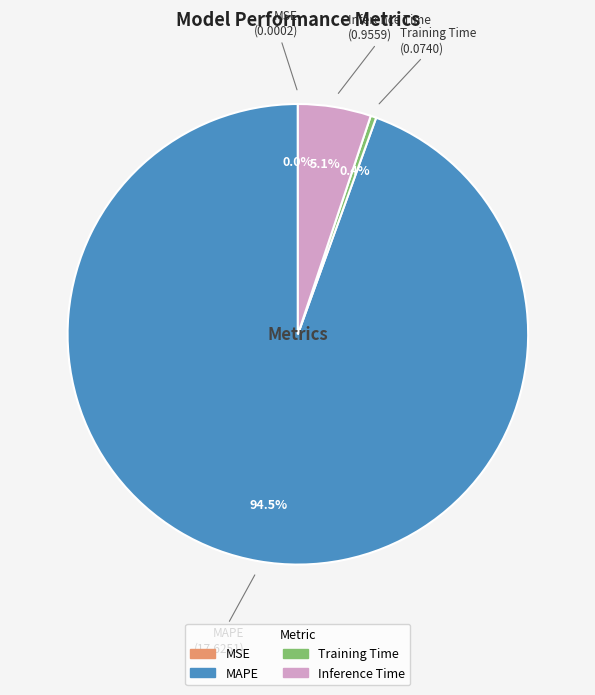

Which slice is the largest?

MAPE